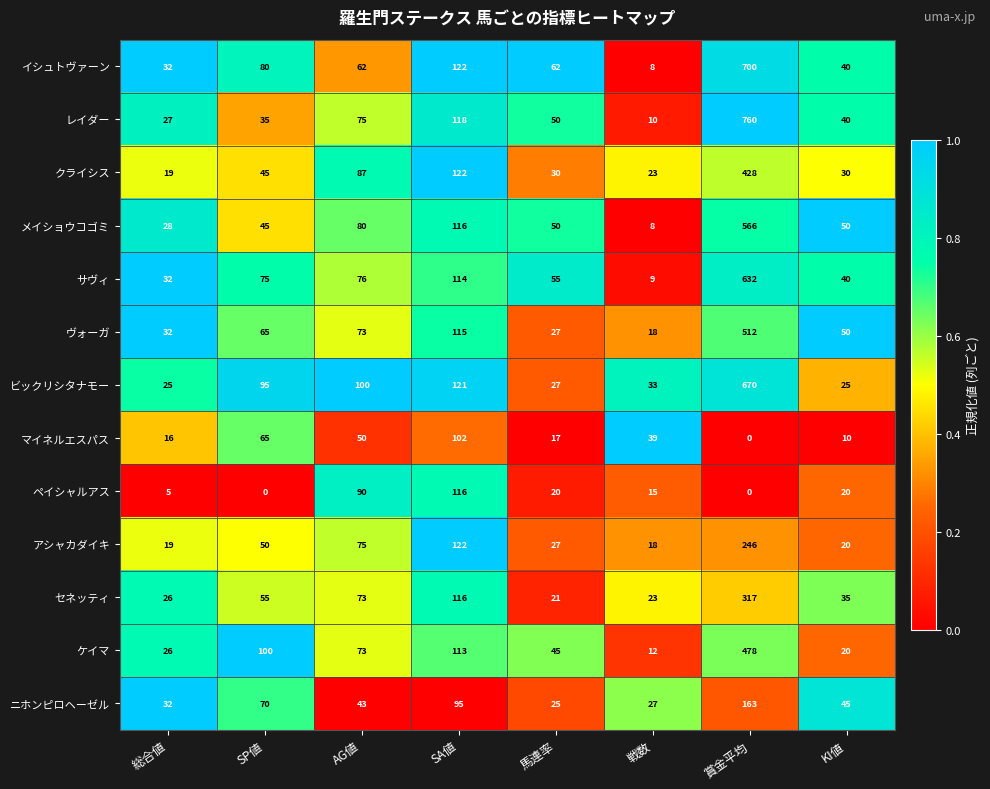

How many series are shown in this chart?

13